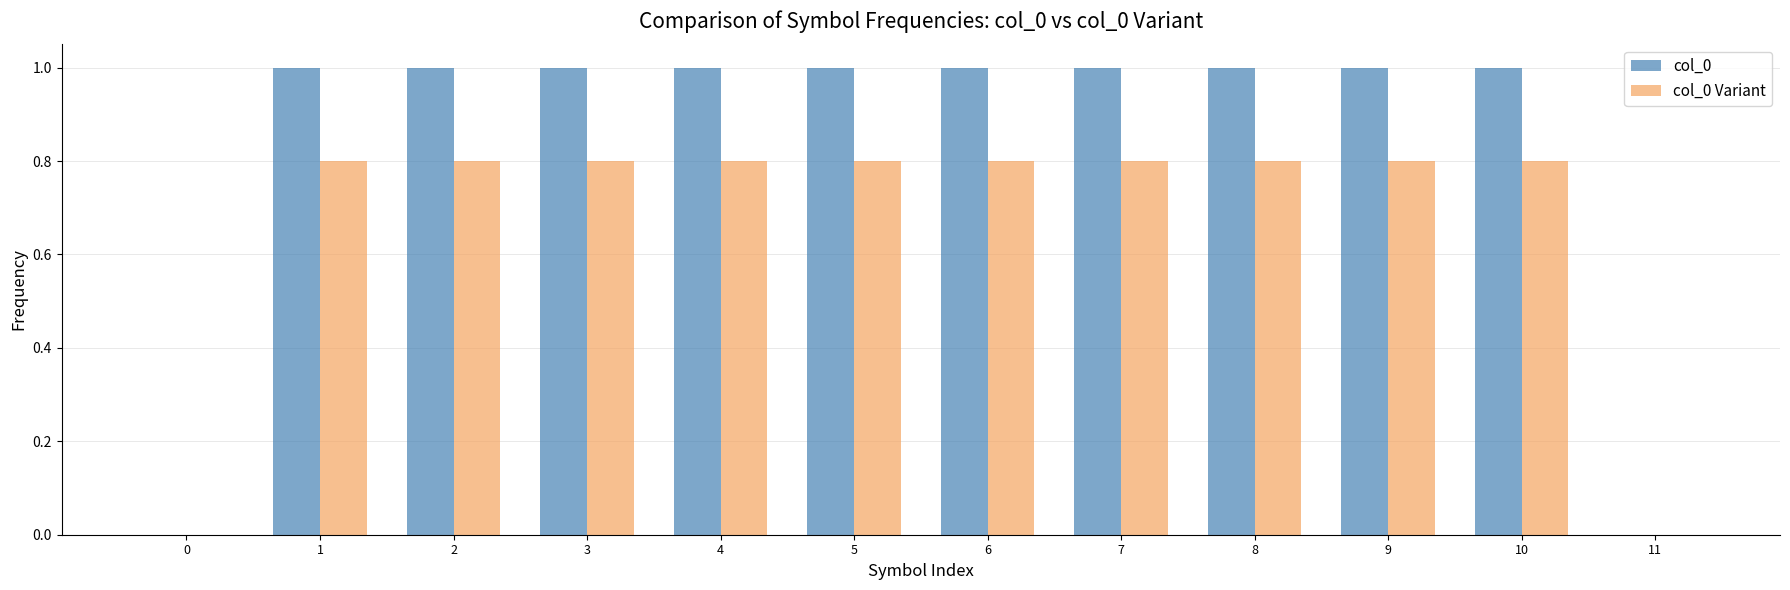

Which series has the largest total across all categories?

col_0